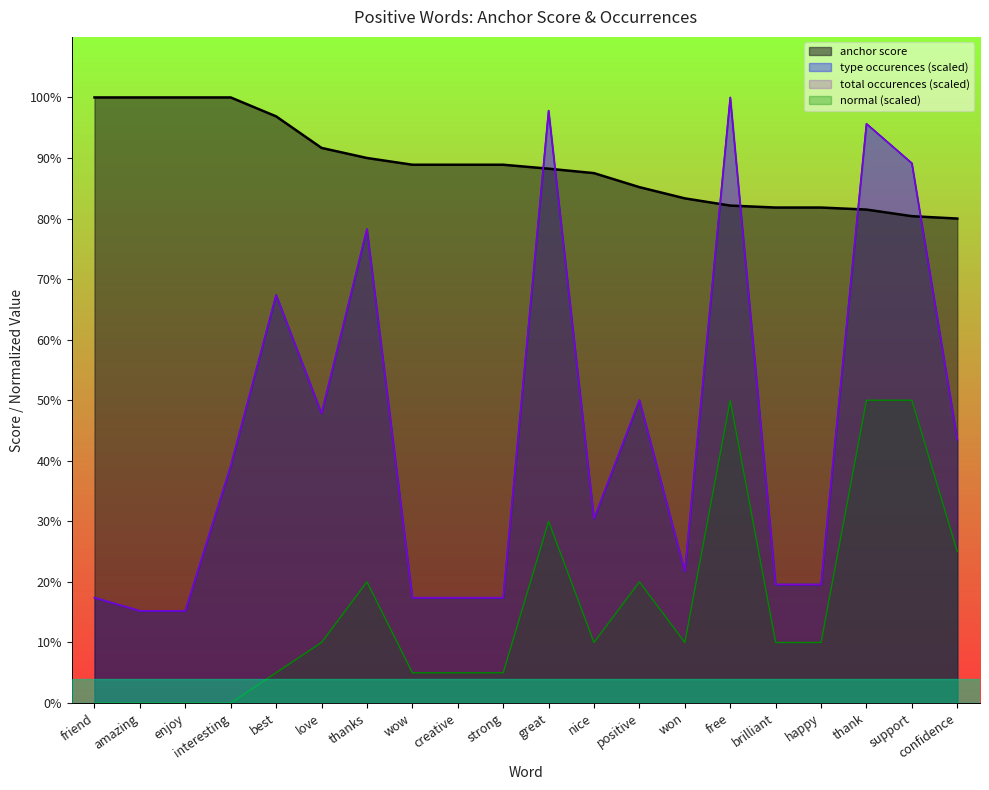

At support, list the series in order from smallest to largest.

normal, anchor score, type occurences, total occurences